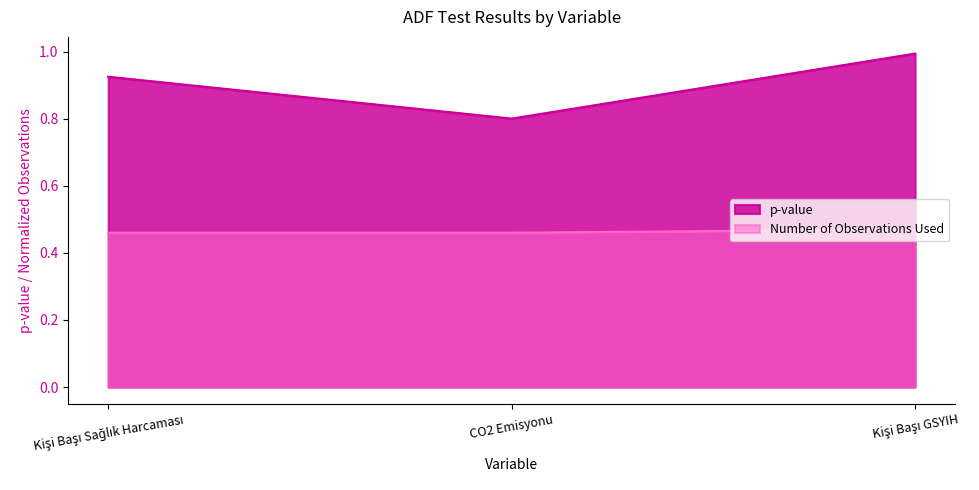

At which label does p-value reach its peak?

Kişi Başı GSYIH